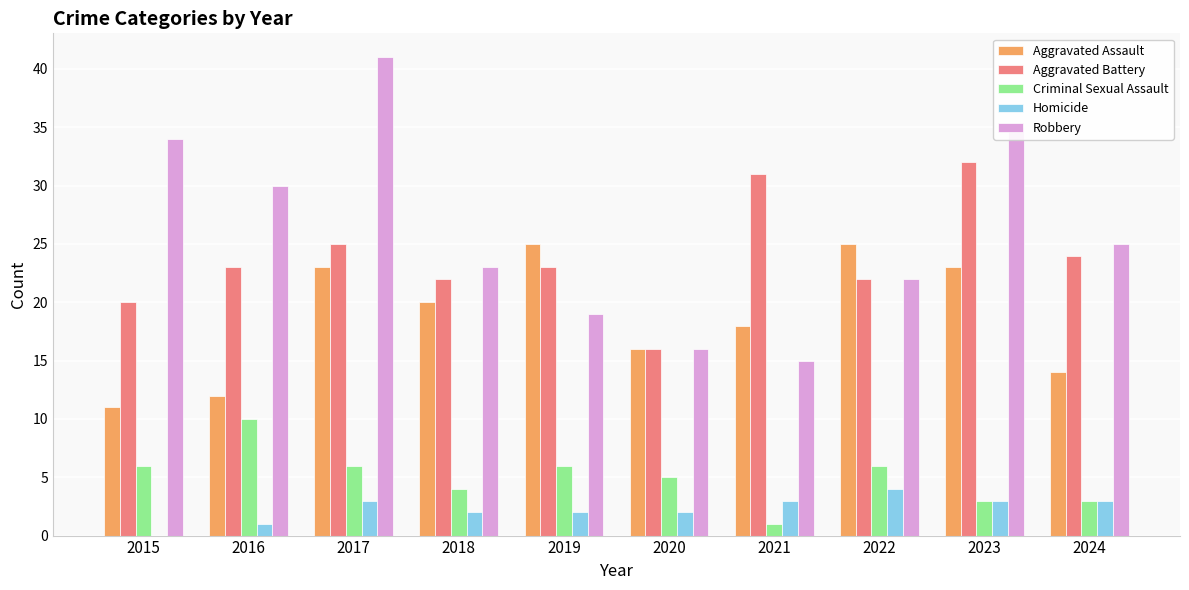

What is the difference between the Aggravated Battery values at 2021 and 2019?

8